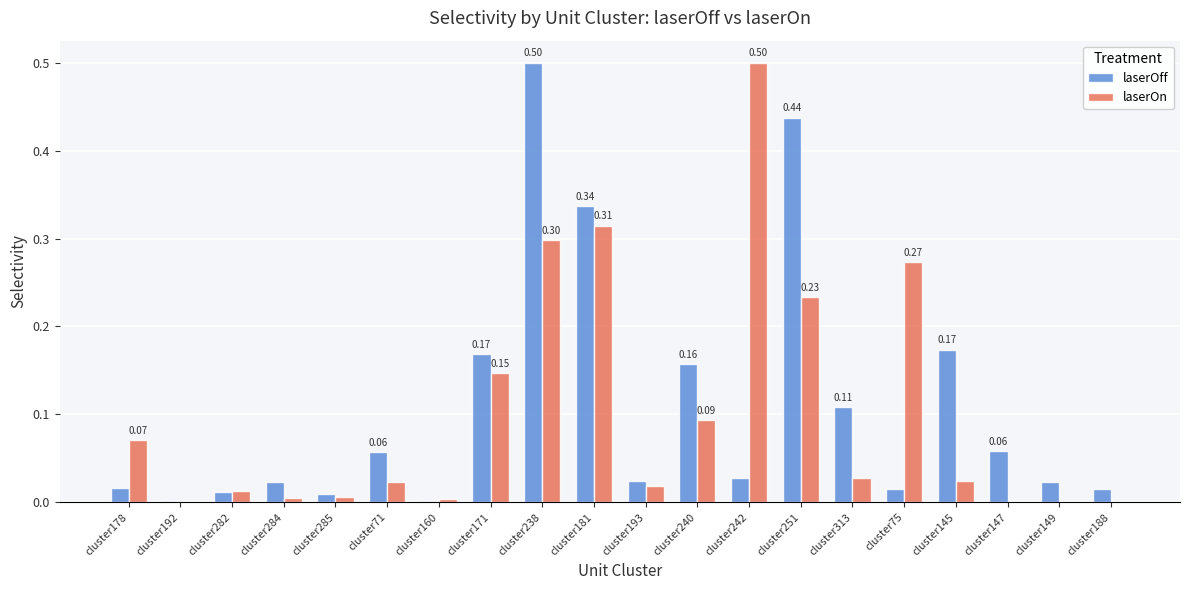

Is the value of laserOff at cluster285 greater than the value of laserOn at cluster145?

No